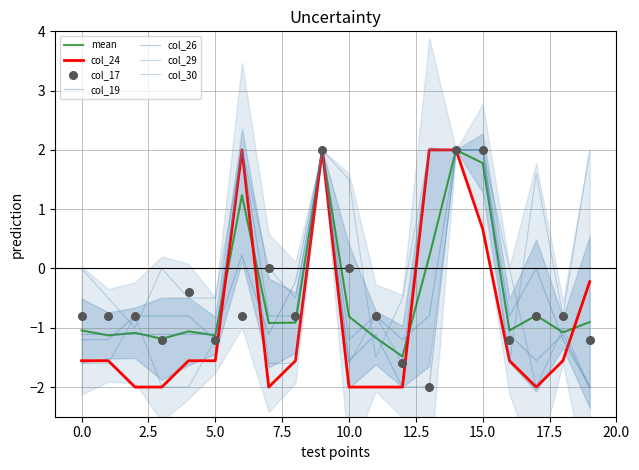

Which series reaches the minimum Y coordinate?

col_24